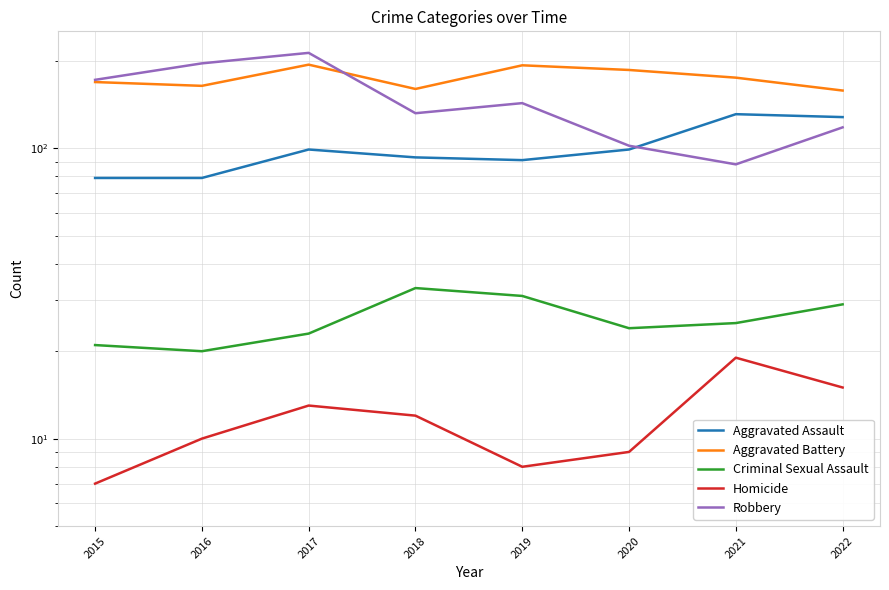

What are all the series names shown in the legend?

Aggravated Assault, Aggravated Battery, Criminal Sexual Assault, Homicide, Robbery